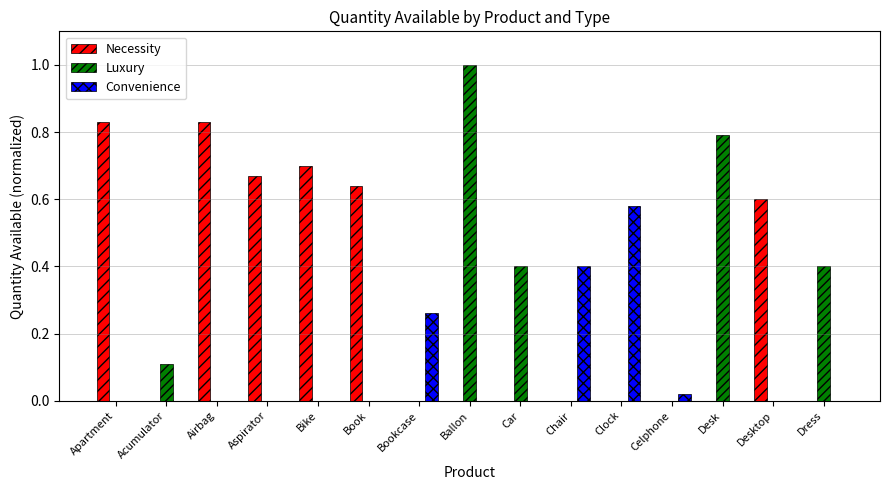

How many series are shown in this chart?

3